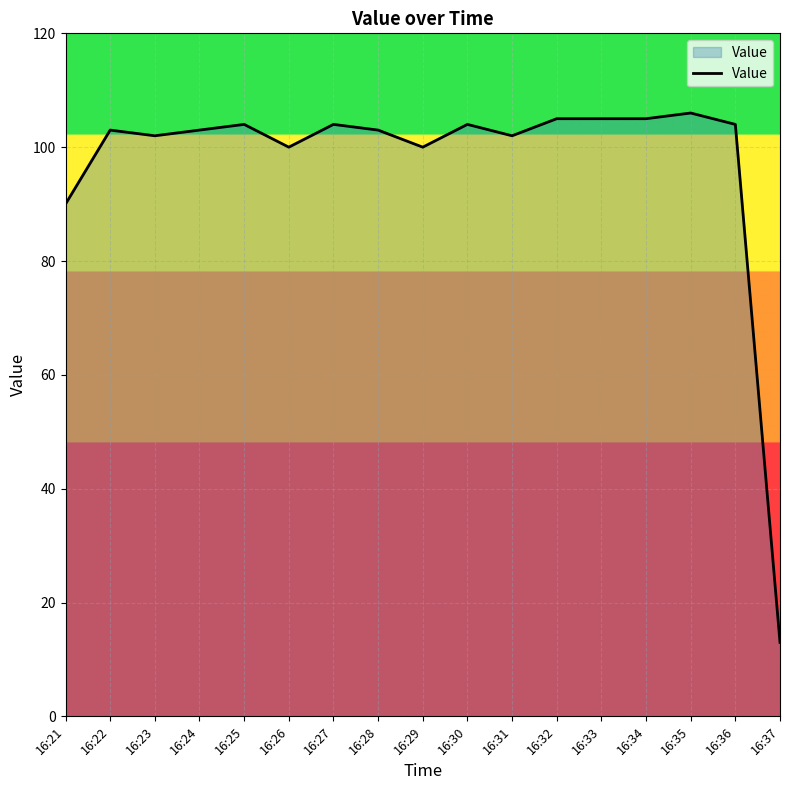

At which category does the chart reach its peak across all series?

16:35